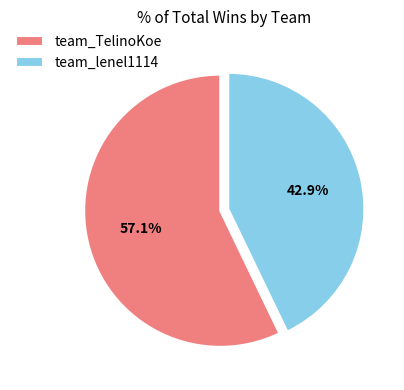

How much of the chart is everything except team_TelinoKoe?

42.9%